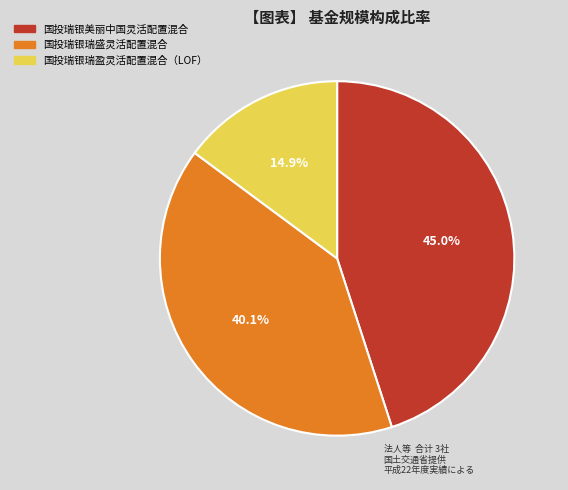

To the nearest percent, what portion does 国投瑞银瑞盈灵活配置混合（LOF） represent?

15%